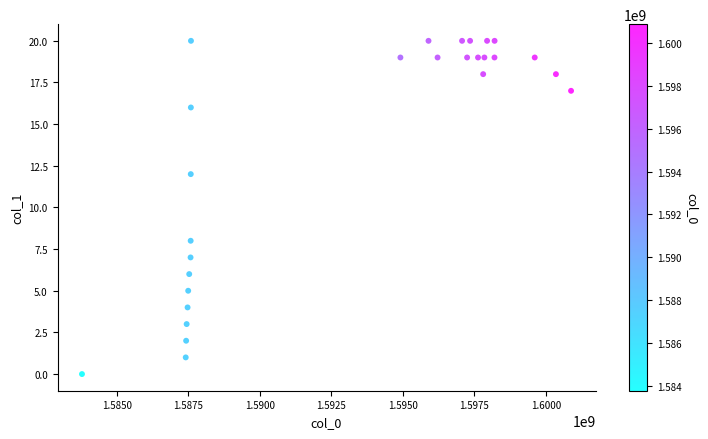

What is the range of Y values (max minus min)?

20